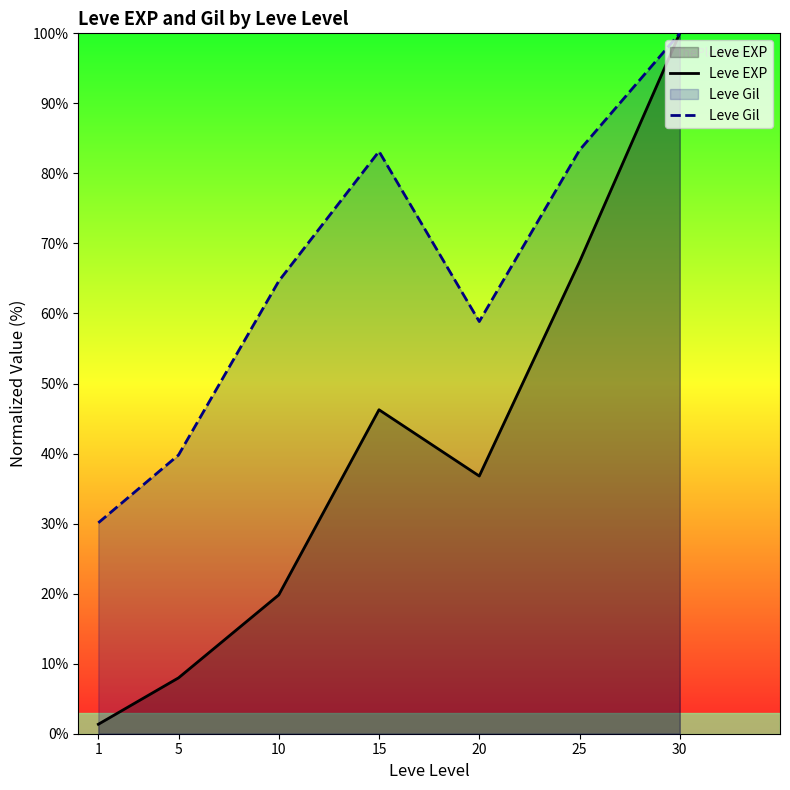

Reading left to right, what are all the values shown in this chart?

Leve EXP: 1=1.4	5=8.0	10=19.8	15=46.3	20=36.8	25=67.4	30=100.0
Leve Gil: 1=30.1	5=39.8	10=64.6	15=83.1	20=58.8	25=83.3	30=100.0